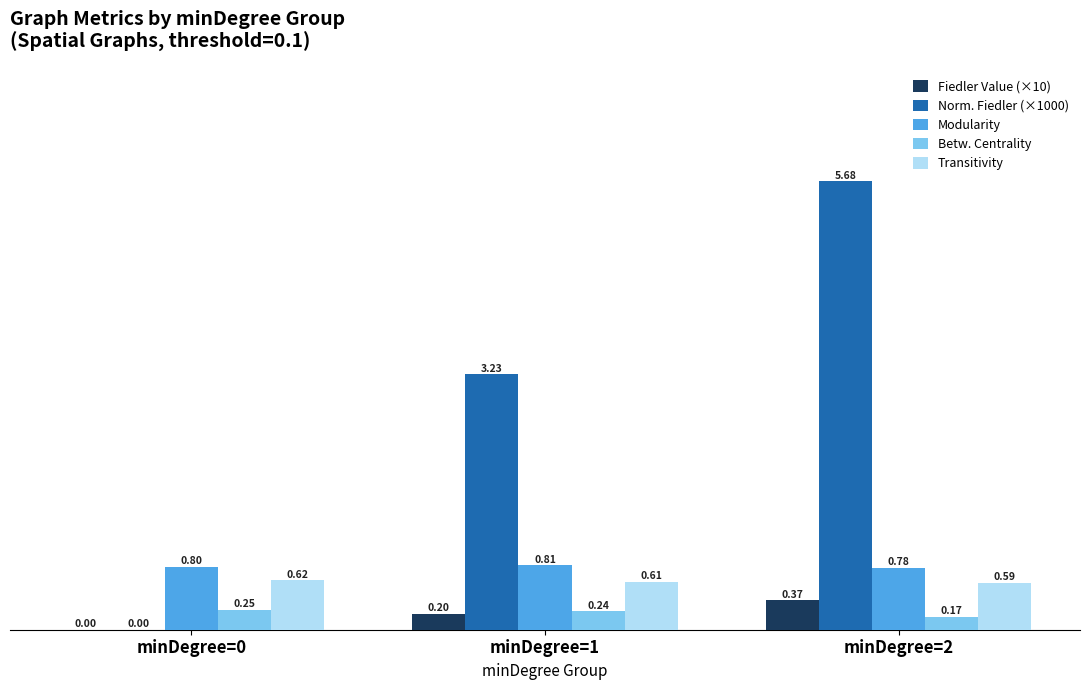

At which category is the sum across all series the highest?

minDegree=2